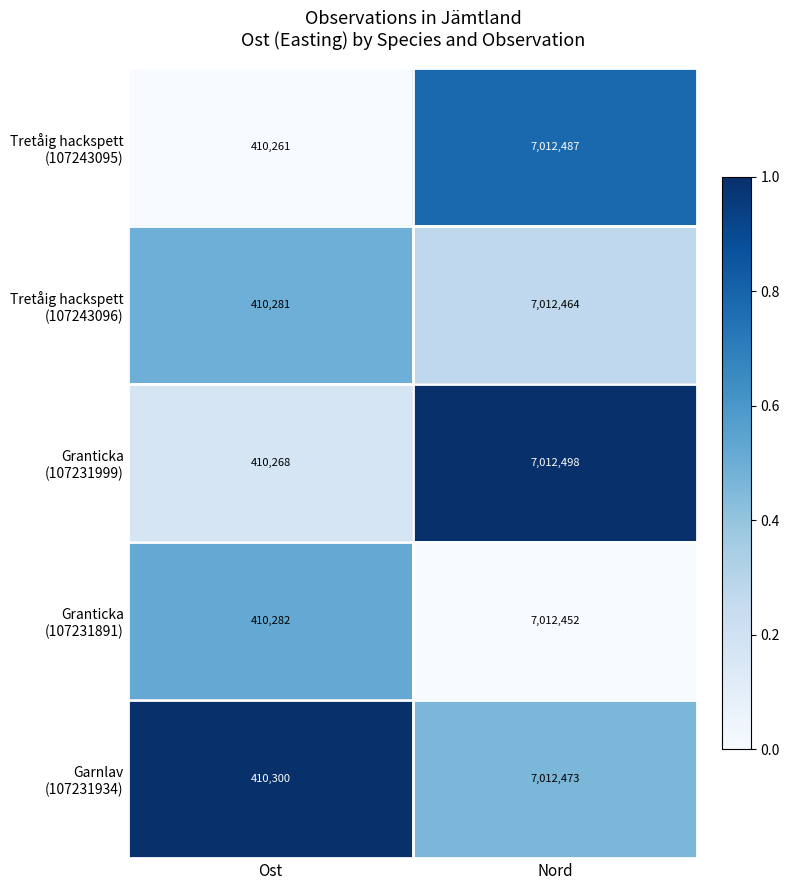

What is the total value across all series at Nord?

35062374